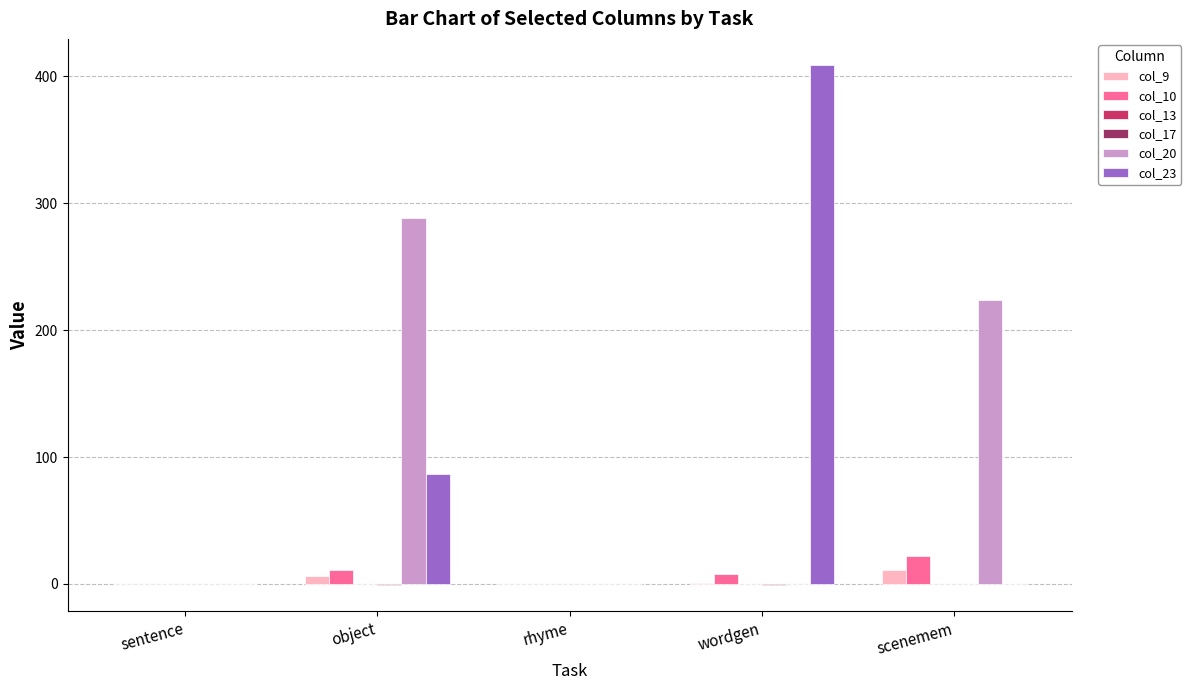

What is the sum of all col_23 values?

496.0